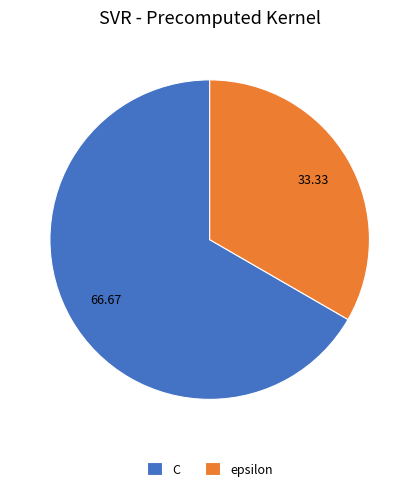

Which has a higher value, epsilon or C?

C